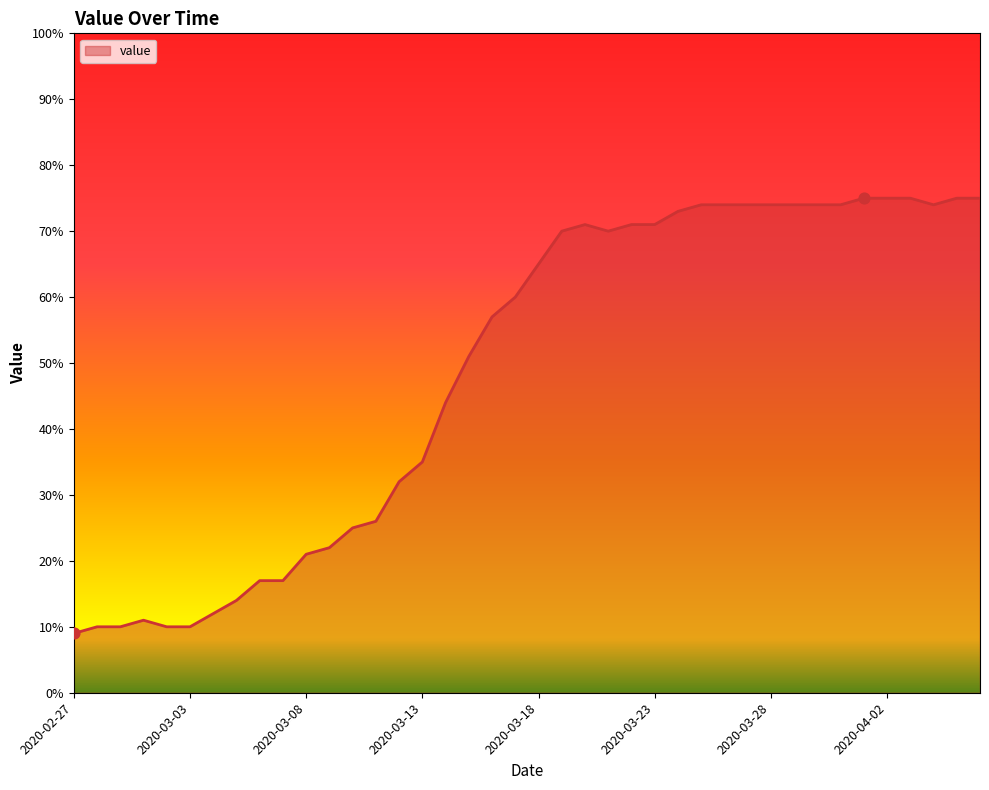

What is the difference between the maximum and minimum values?

66